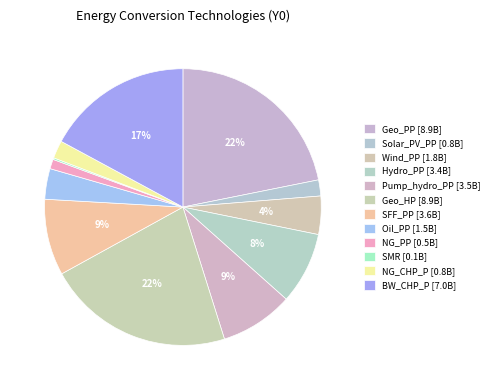

To the nearest percent, what is the difference between the largest and smallest slice percentages?

22%